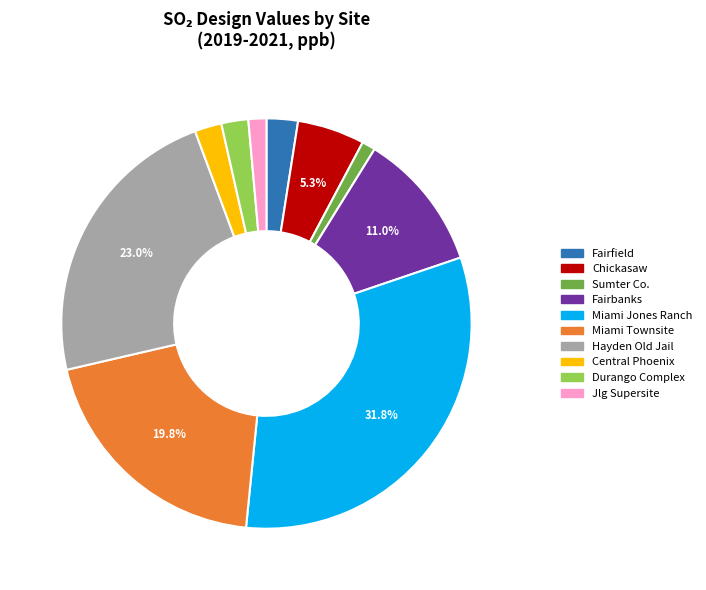

Is there a majority slice in this chart?

No